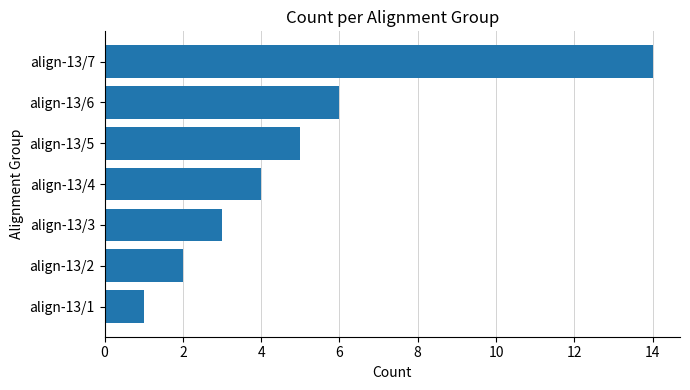

What is the change in value from align-13/6 to align-13/7?

+8